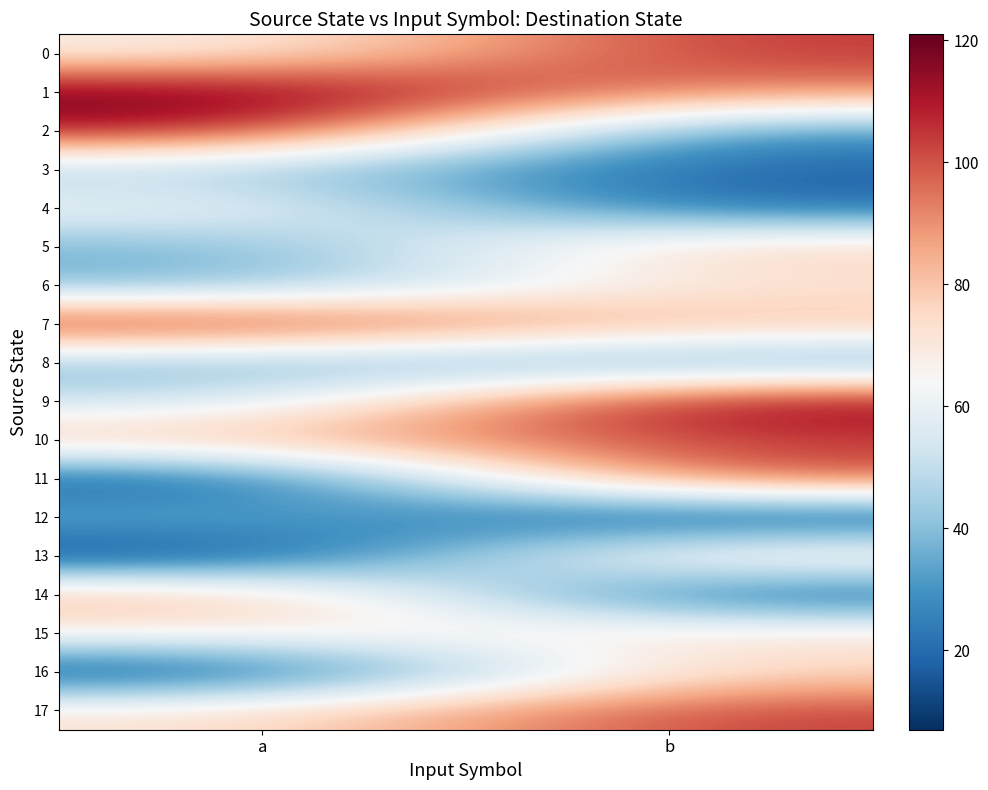

Reading left to right, what are all the values shown in this chart?

0: a=66	b=105
1: a=121	b=91
2: a=113	b=28
3: a=44	b=18
4: a=65	b=19
5: a=36	b=80
6: a=36	b=71
7: a=111	b=82
8: a=38	b=30
9: a=50	b=118
10: a=83	b=103
11: a=12	b=103
12: a=39	b=8
13: a=7	b=79
14: a=87	b=13
15: a=68	b=73
16: a=9	b=76
17: a=72	b=104